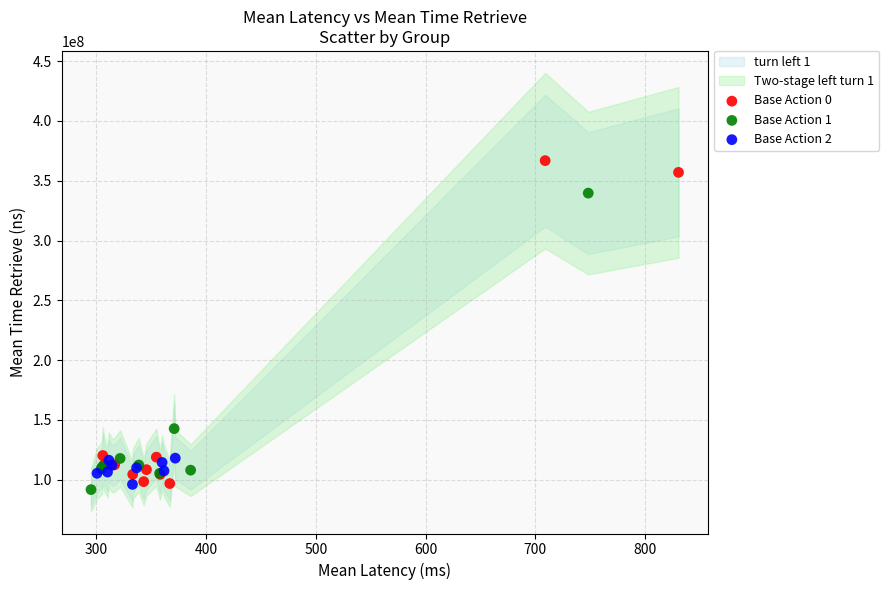

Which series contains the highest Y value?

Base Action 0